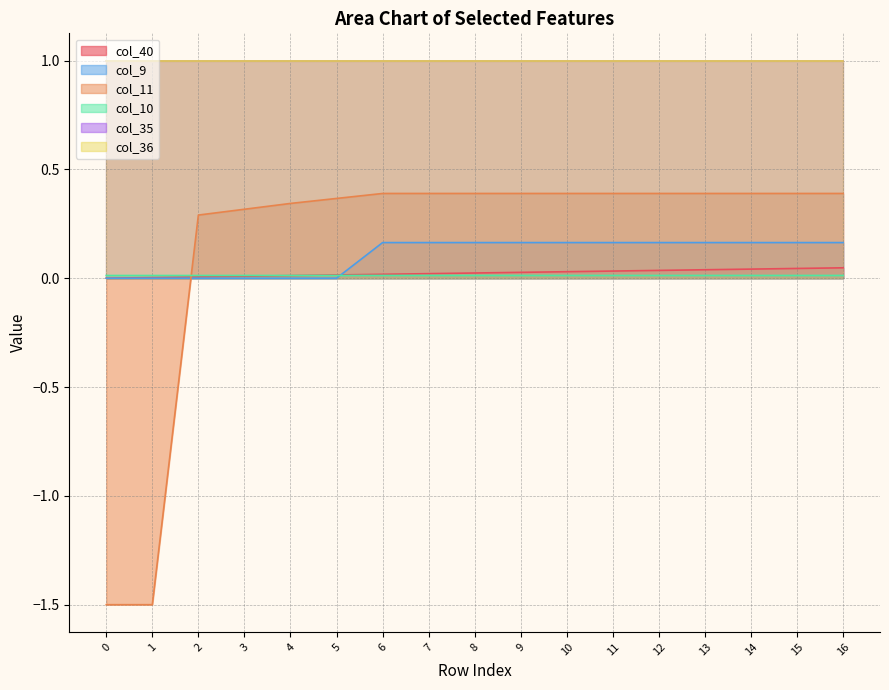

What is the average value of the col_11 series?

0.2